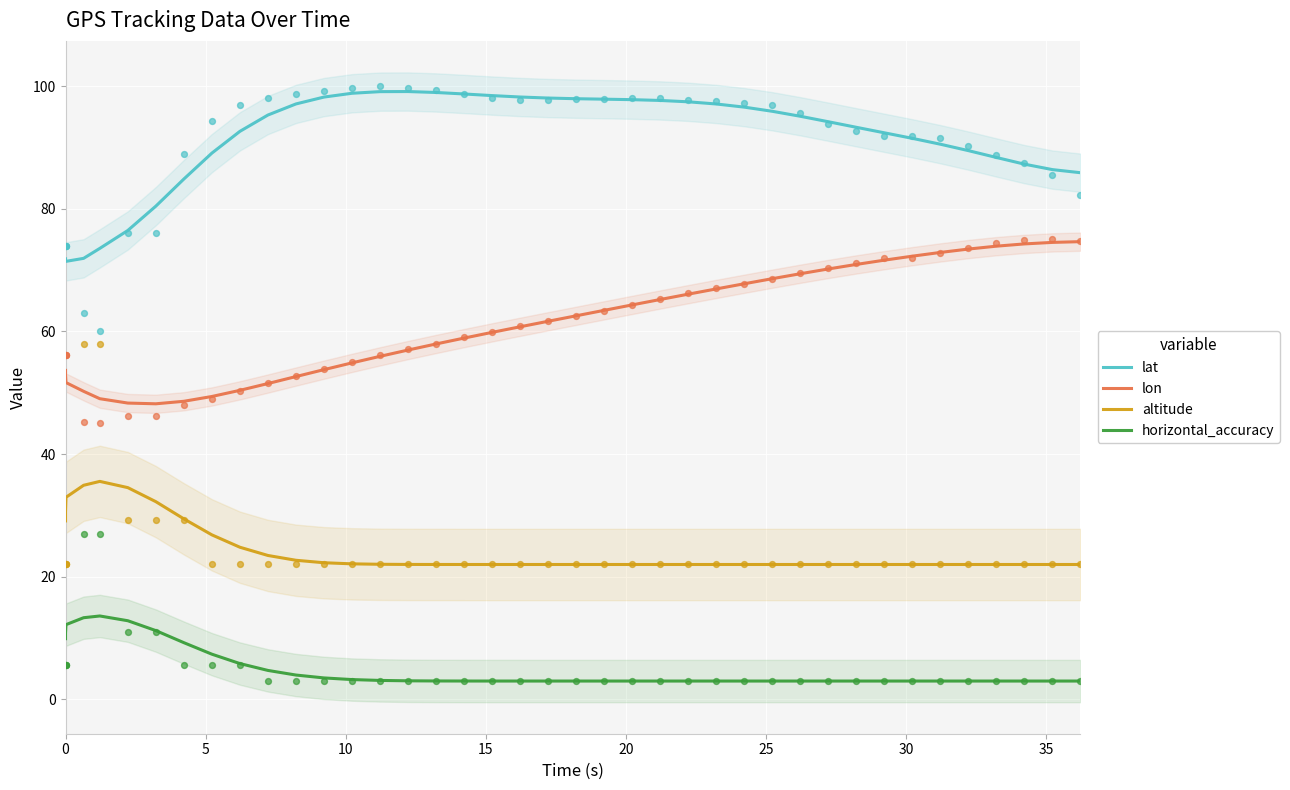

True or false: horizontal_accuracy and altitude cross at least once.

False